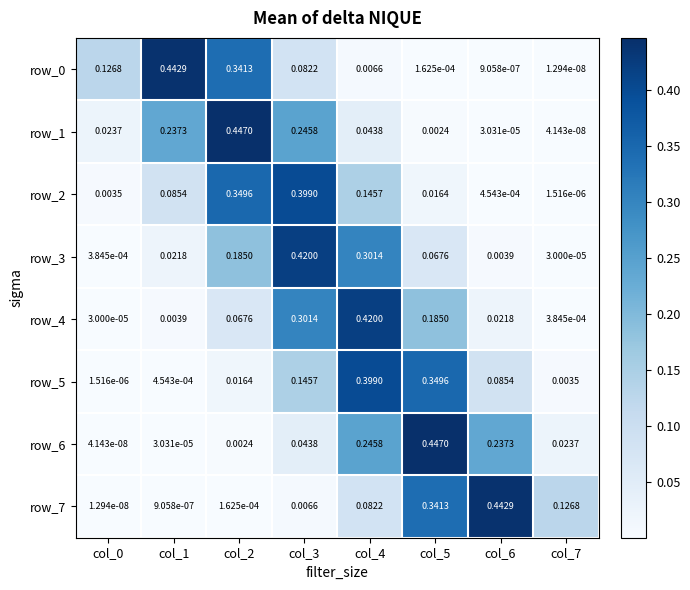

Is the value of row_4 at col_0 greater than the value of row_5 at col_0?

Yes